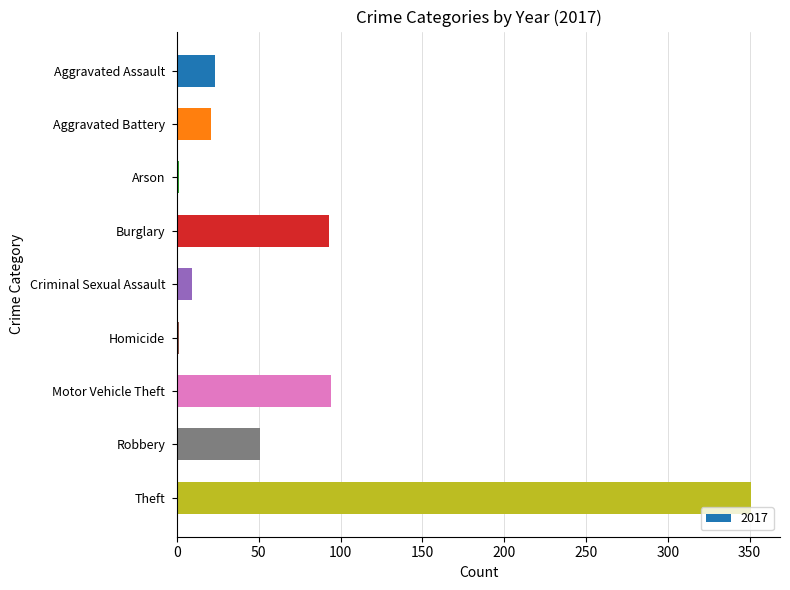

Which label corresponds to the largest value in the chart?

Theft